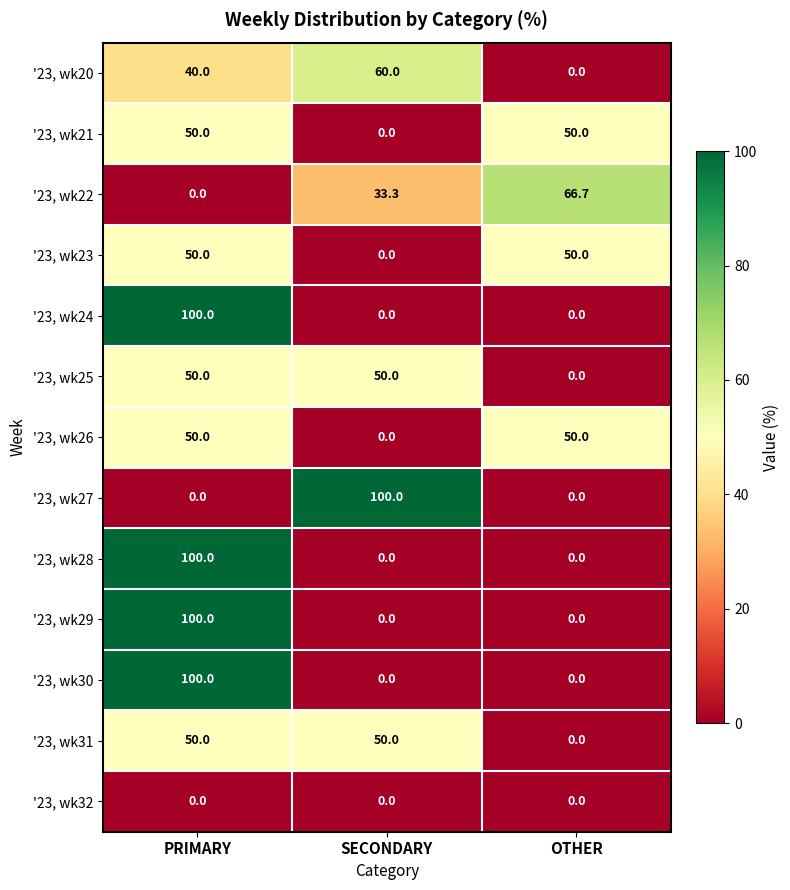

What is the spread (max minus min) of values at SECONDARY?

100.0